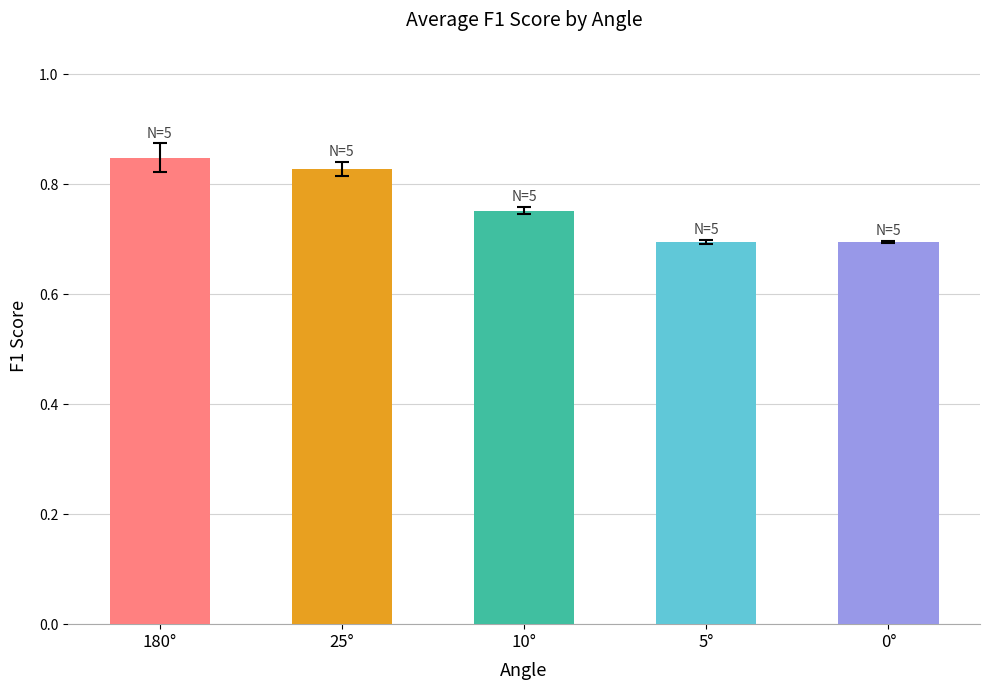

What is the minimum value shown in the chart?

0.7